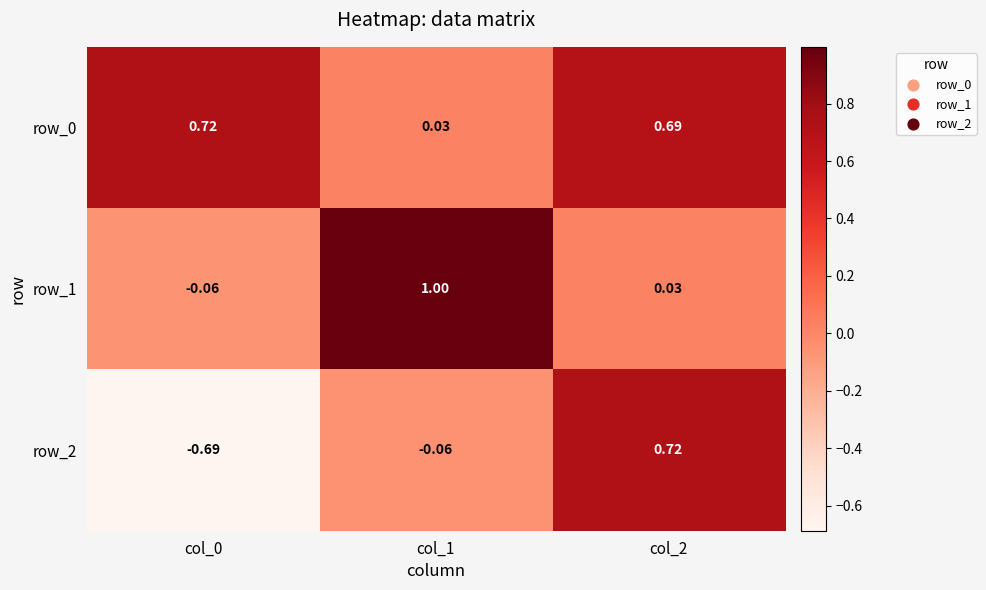

At which category is the sum across all series the highest?

col_2